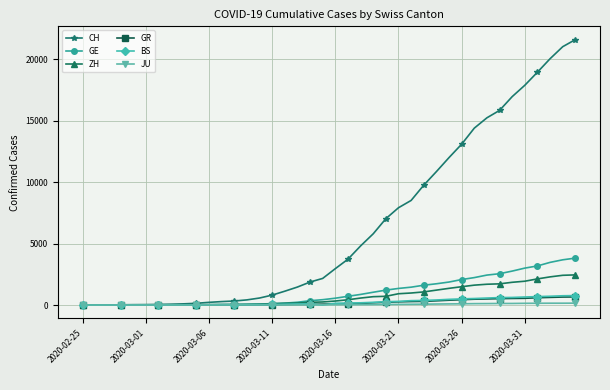

What is the maximum value shown in the chart?

21583